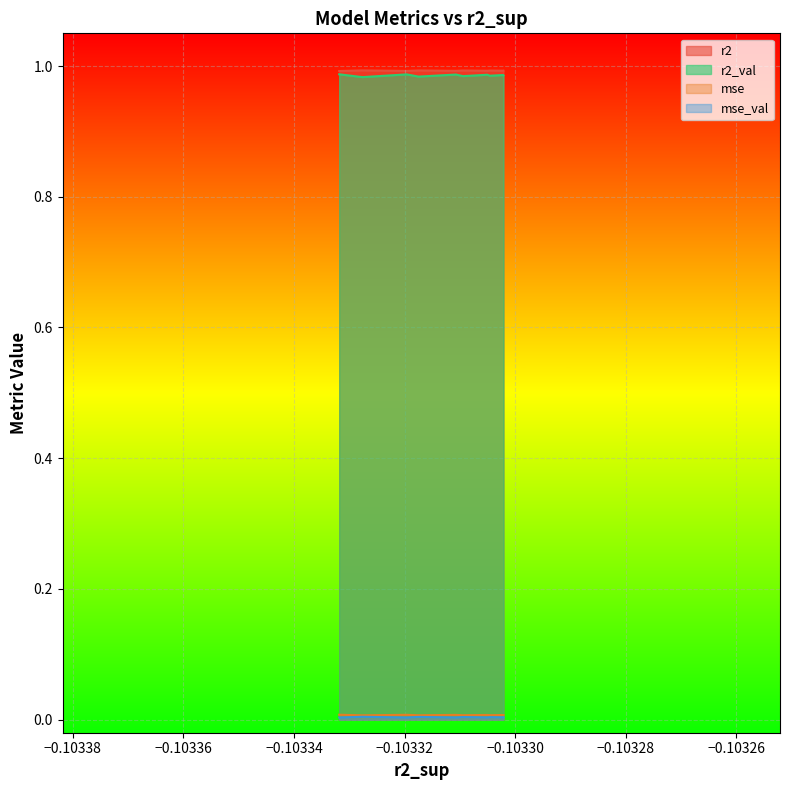

How many interior local peaks does the r2_val series have?

4